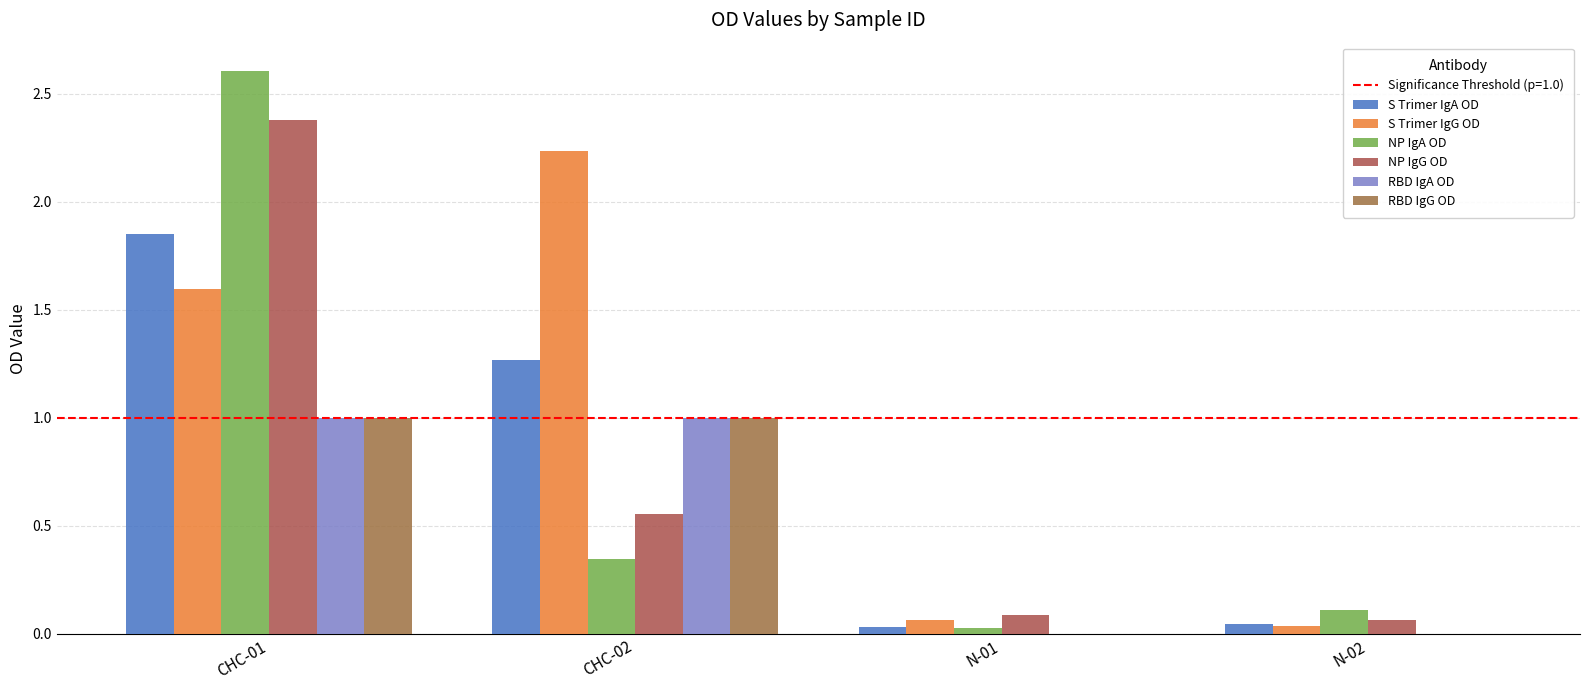

Rank the categories by RBD IgG OD value from highest to lowest.

CHC-01, CHC-02, N-01, N-02